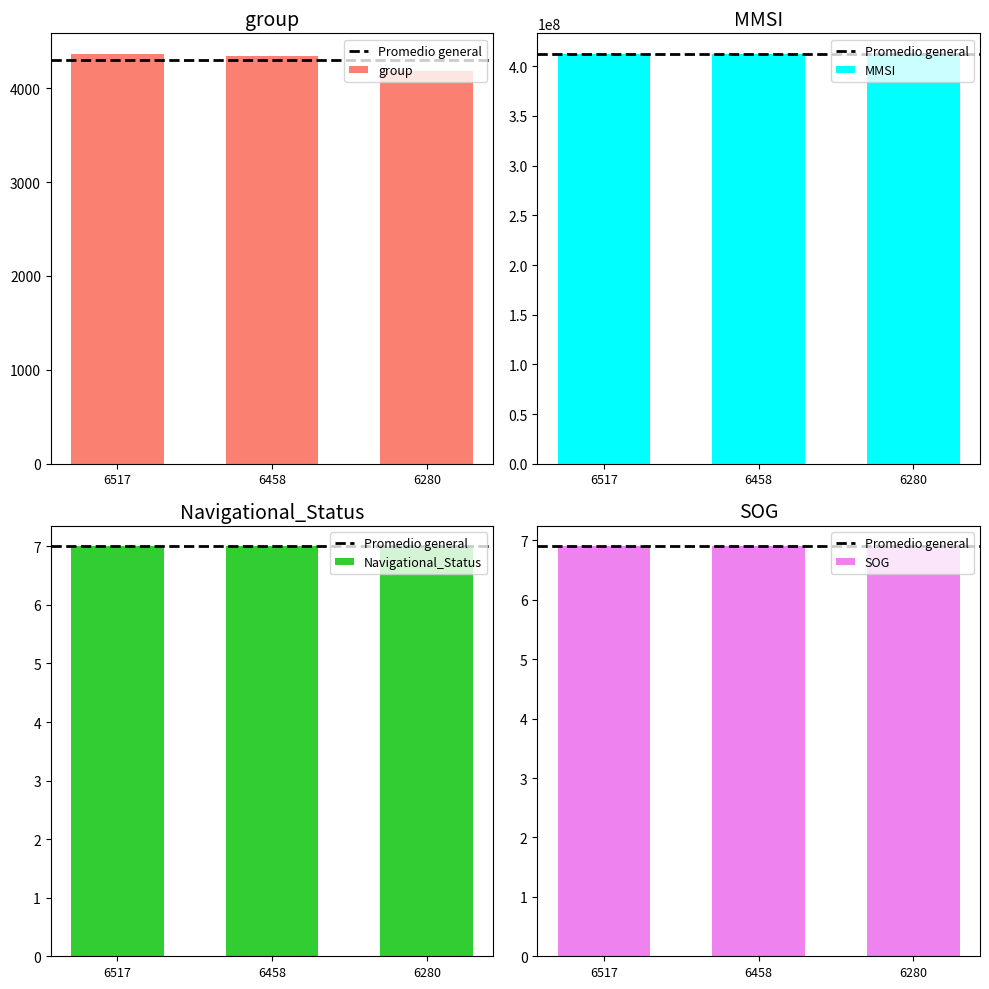

Which label corresponds to the largest value in the chart?

6517